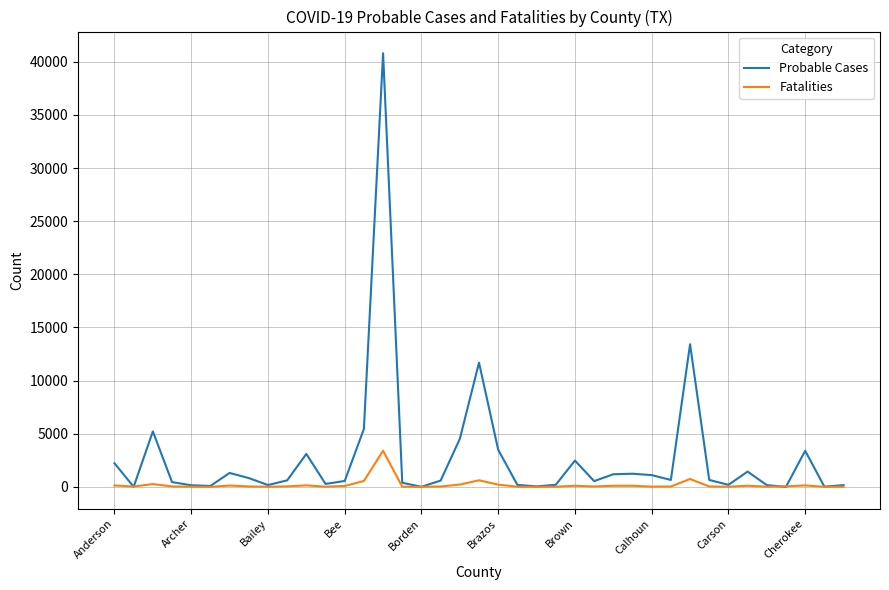

How many categories are shown in the chart?

39